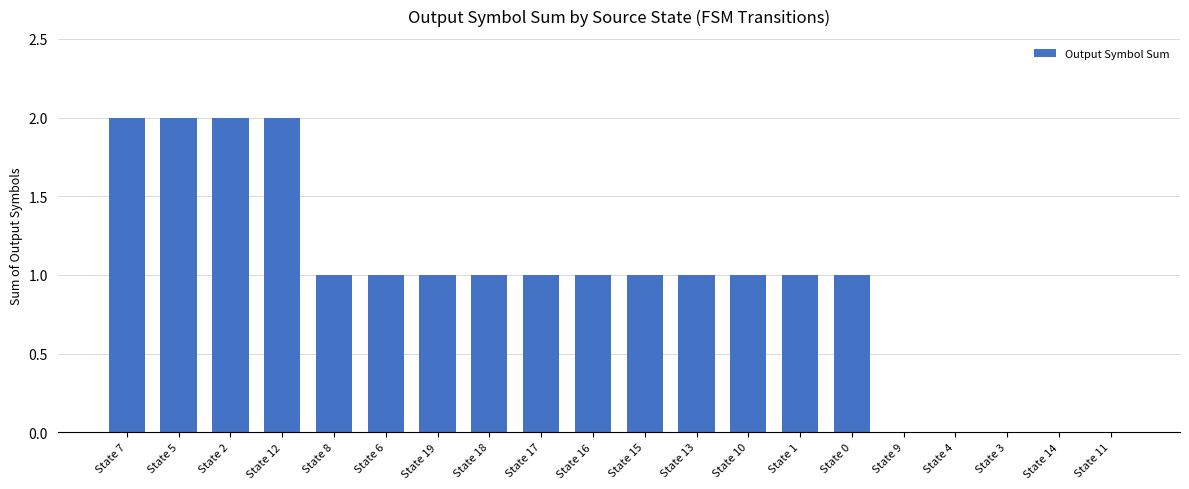

Between State 11 and State 1, which is larger?

State 1